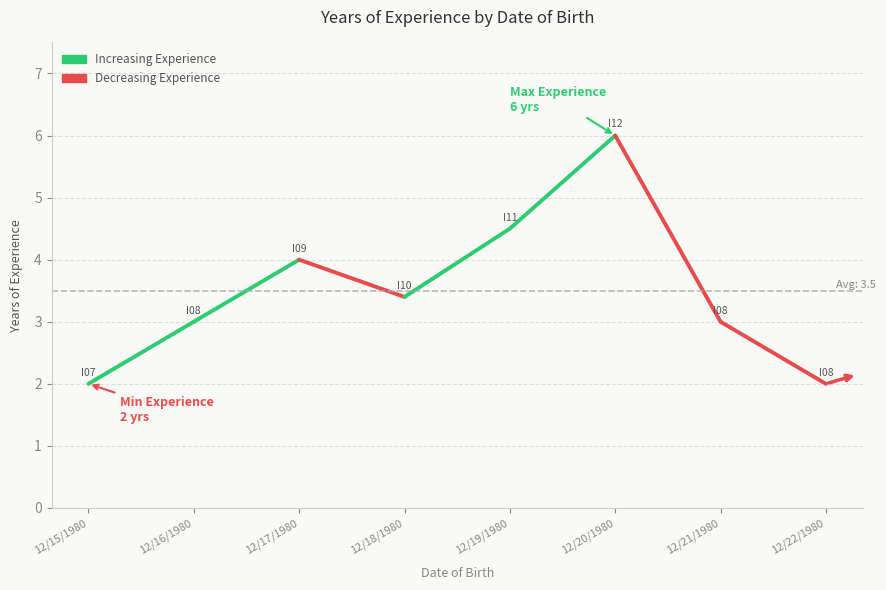

What is the sum of the values at 12/21/1980 and 12/22/1980?

5.0